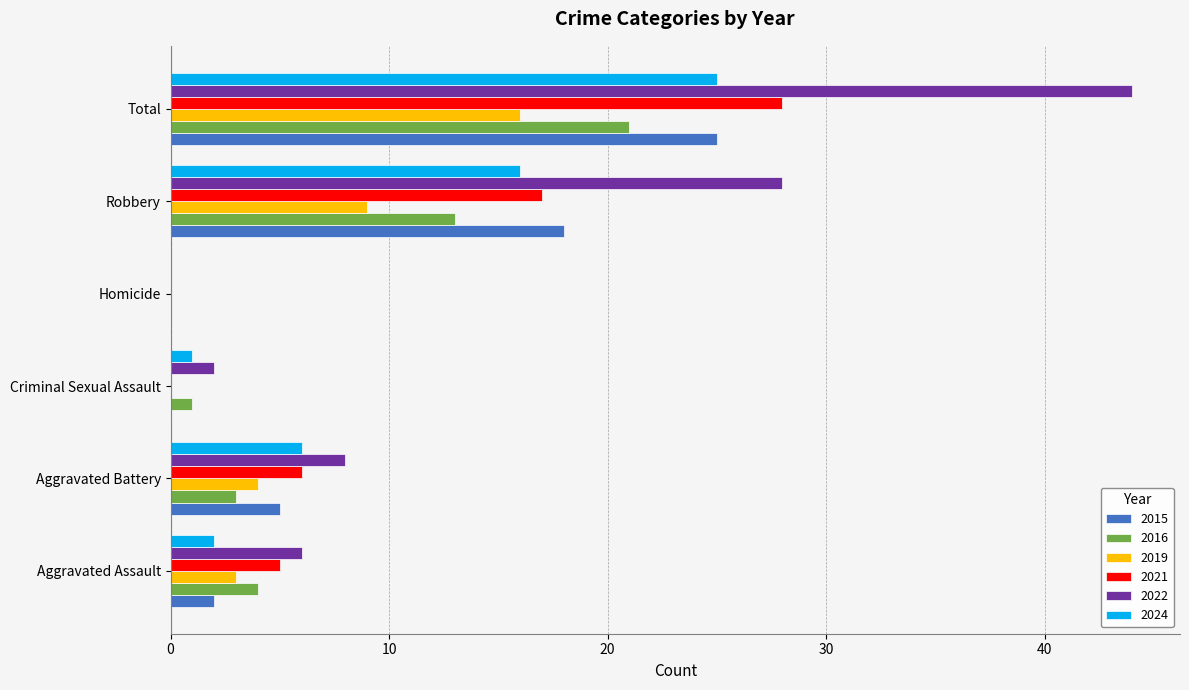

At which category is the sum across all series the highest?

Total